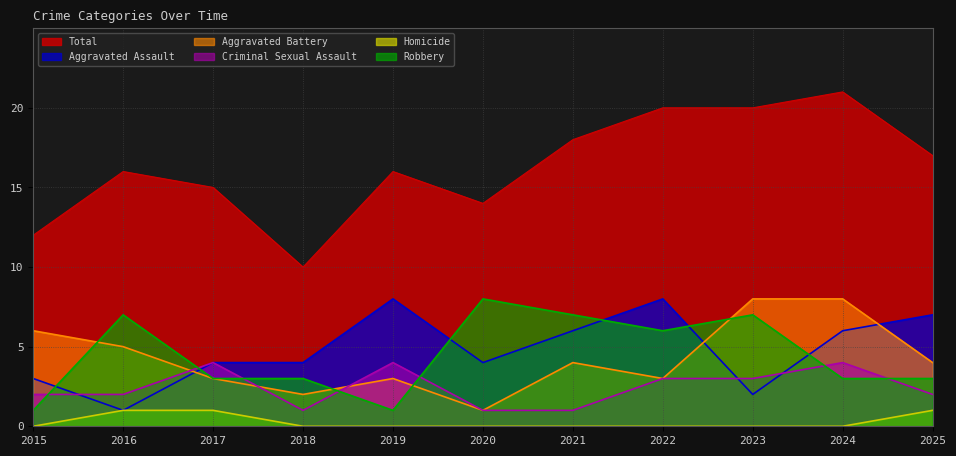

True or false: Homicide has more than 0 interior local peaks.

False